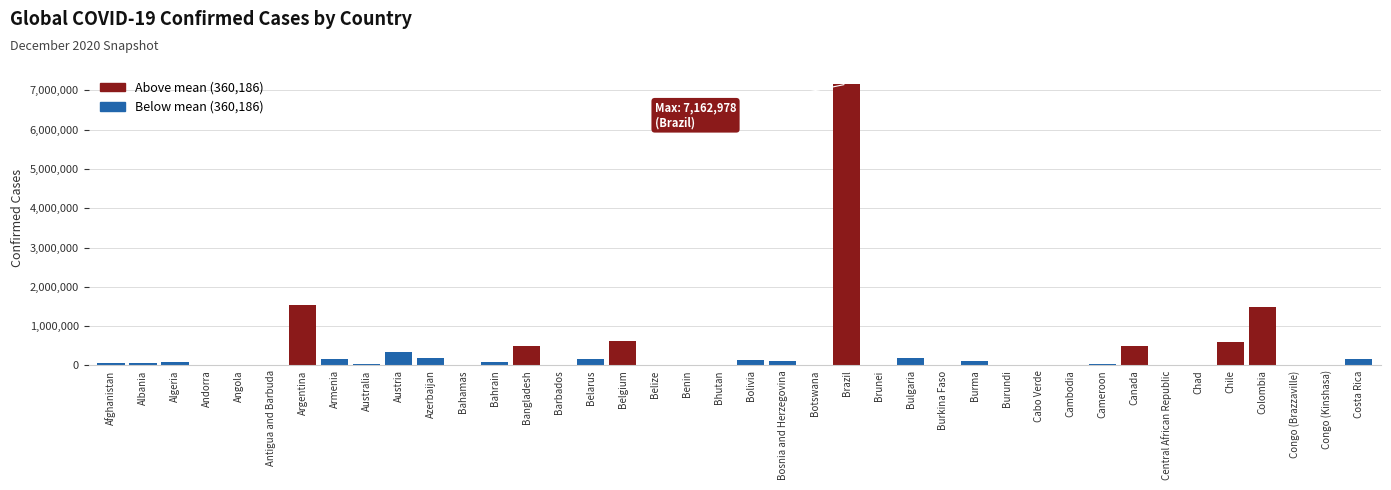

What is the ratio of the value at Costa Rica to the value at Canada?

0.3